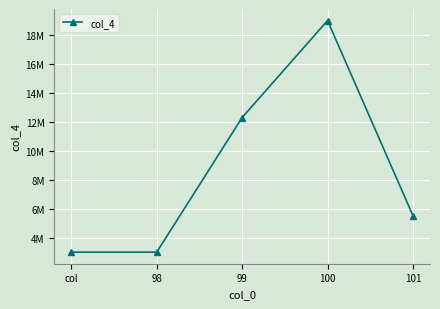

Is it true that the value at 99 is 12300000?

True